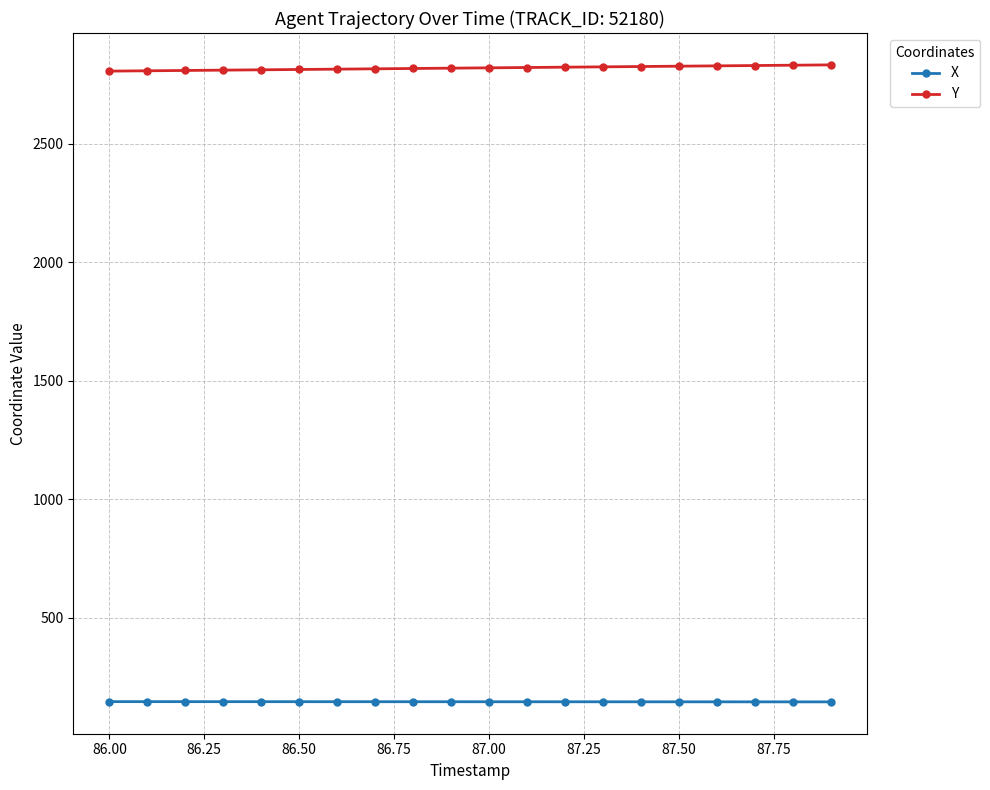

Rank the series by their maximum value, from lowest to highest.

X, Y